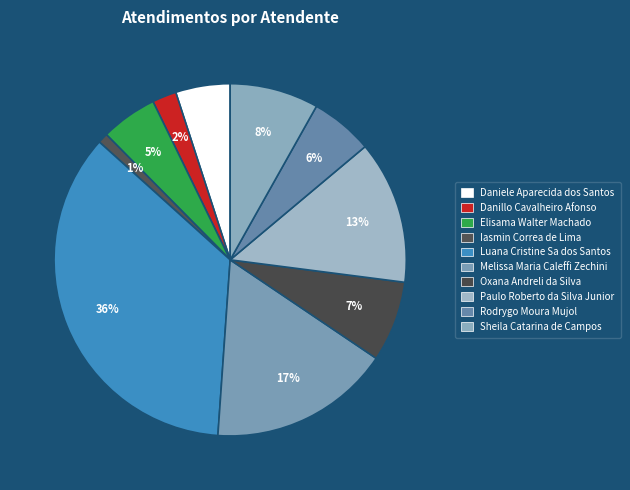

How many segments does this pie chart have?

10